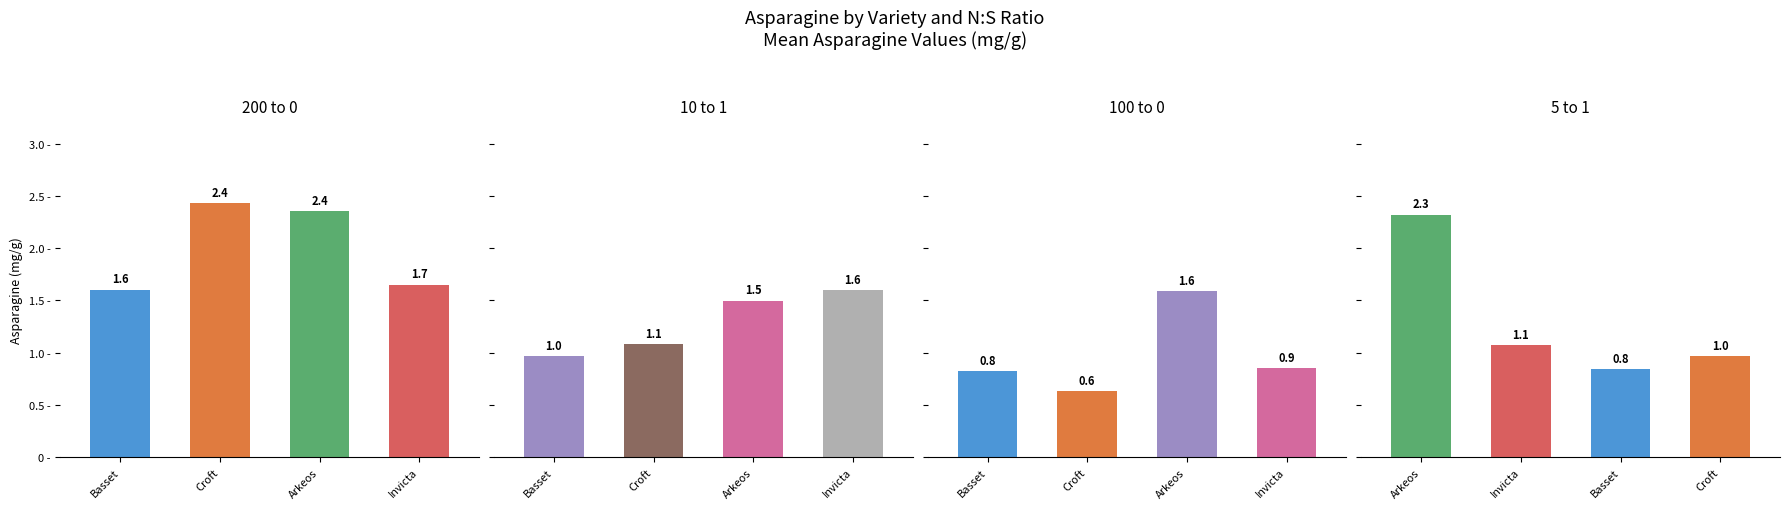

What is the difference between the maximum and second lowest values in the 5 to 1 series?

1.4